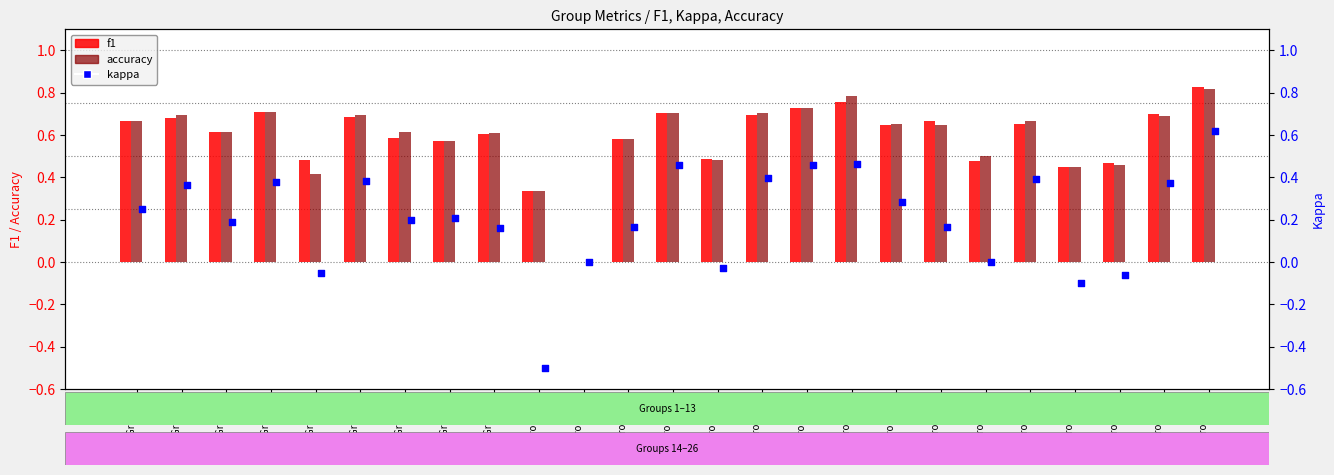

Is the value of f1 at Group 10 greater than the value of kappa at Group 23?

Yes